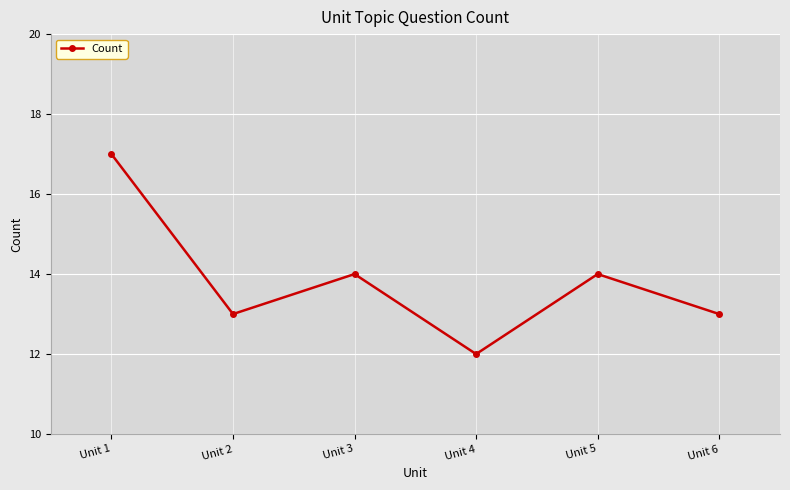

Reading left to right, extract all data points from this chart.

17	13	14	12	14	13